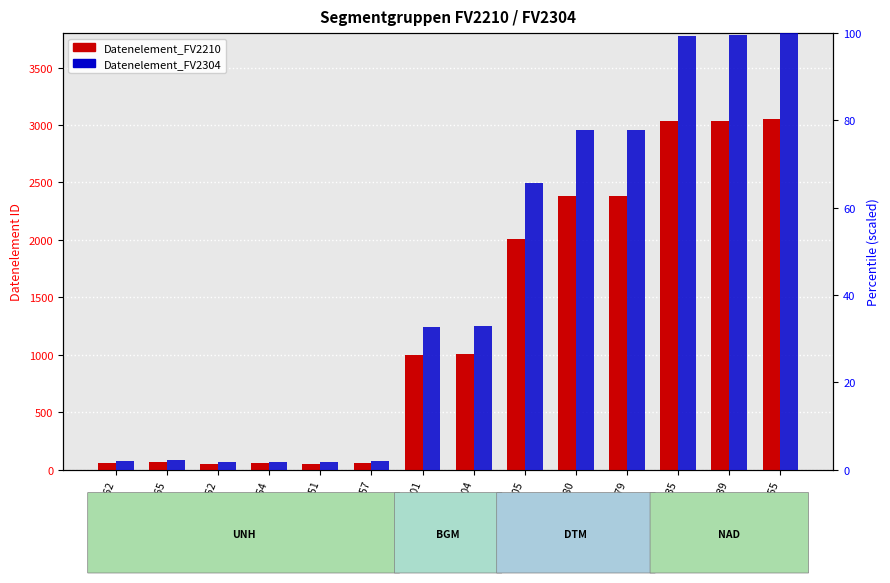

Which series has the widest spread of values?

Datenelement_FV2210